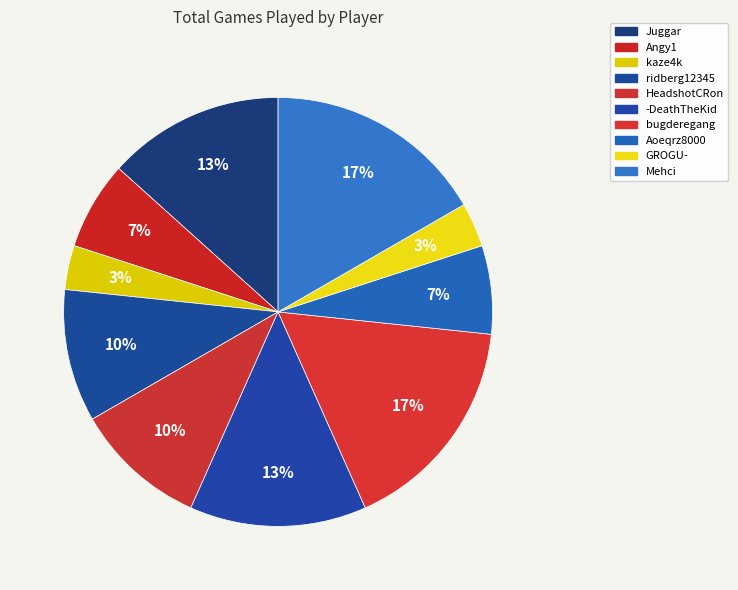

What percentage is the Angy1 slice, to the nearest percent?

7%